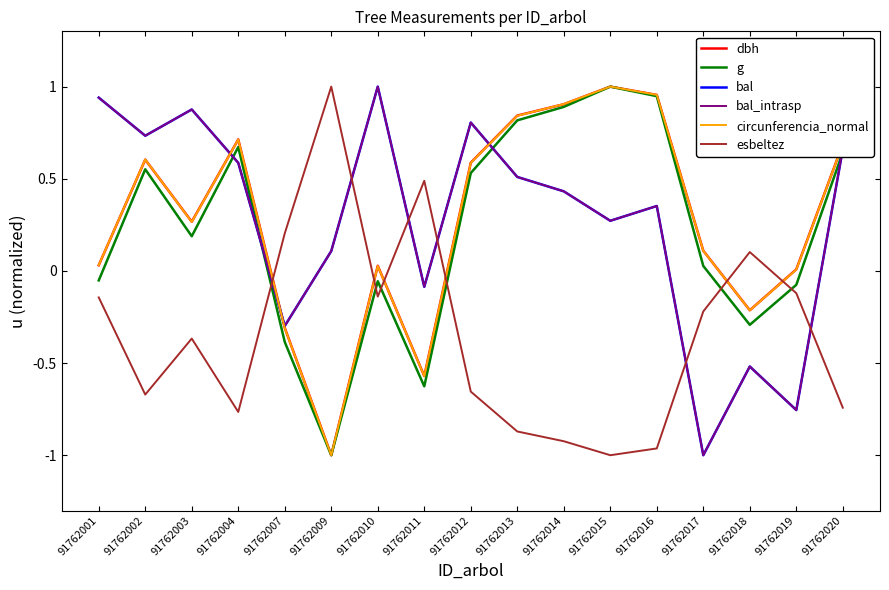

Does the chart have visible grid lines?

No